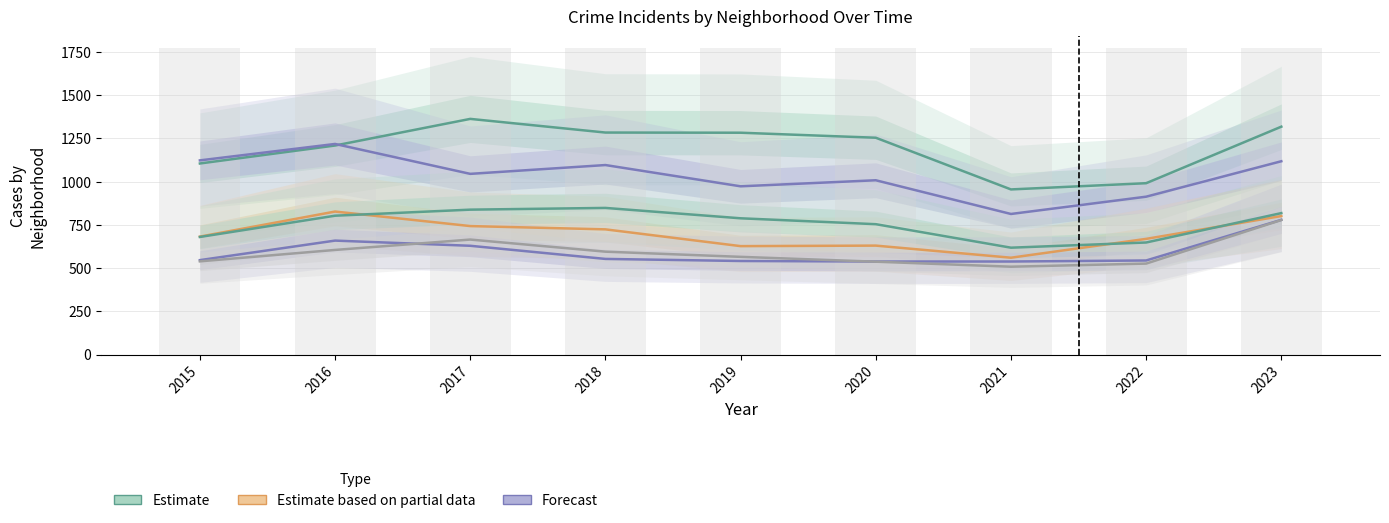

How many data points in Grand Crossing are above 546?

4